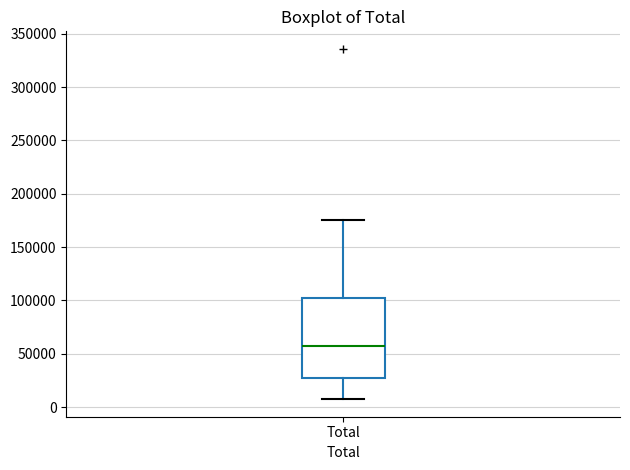

Read this box plot against the y-axis: the position of the median line, the range covered by the box, and the ends of both whiskers. The values are not printed on the chart, so give them approximately, as read against the axis.

median 55000, box 25000 to 100000, whiskers 5000 to 175000